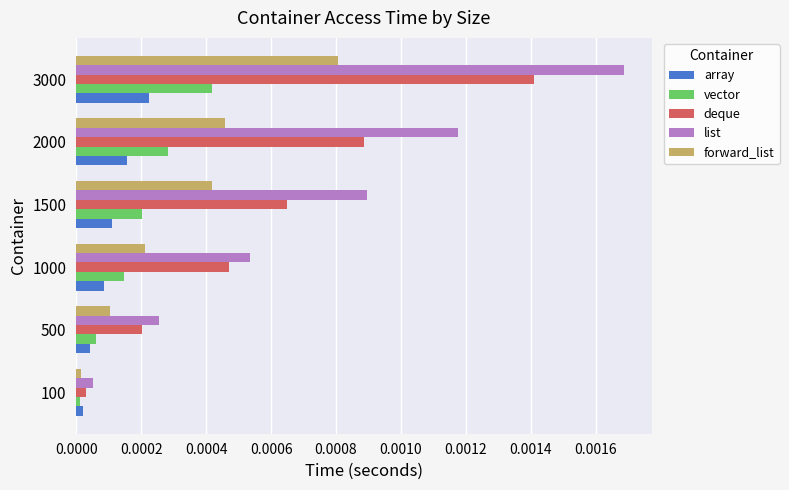

Which series has the widest spread of values?

list